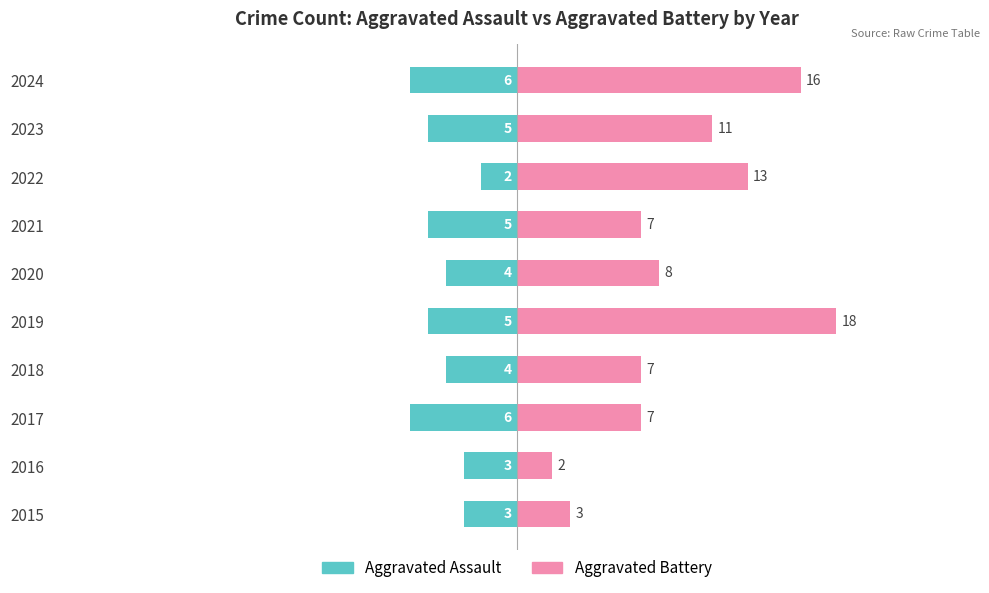

Between 2020 and 2024, which series saw the biggest shift?

Aggravated Battery